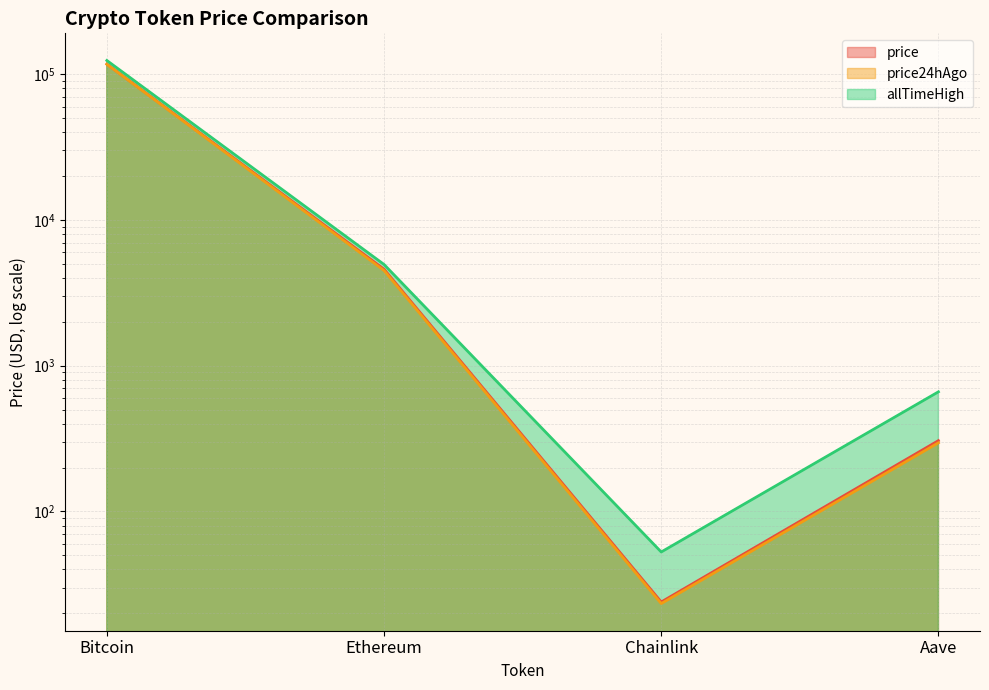

Between Chainlink and Aave, which series saw the biggest shift?

allTimeHigh